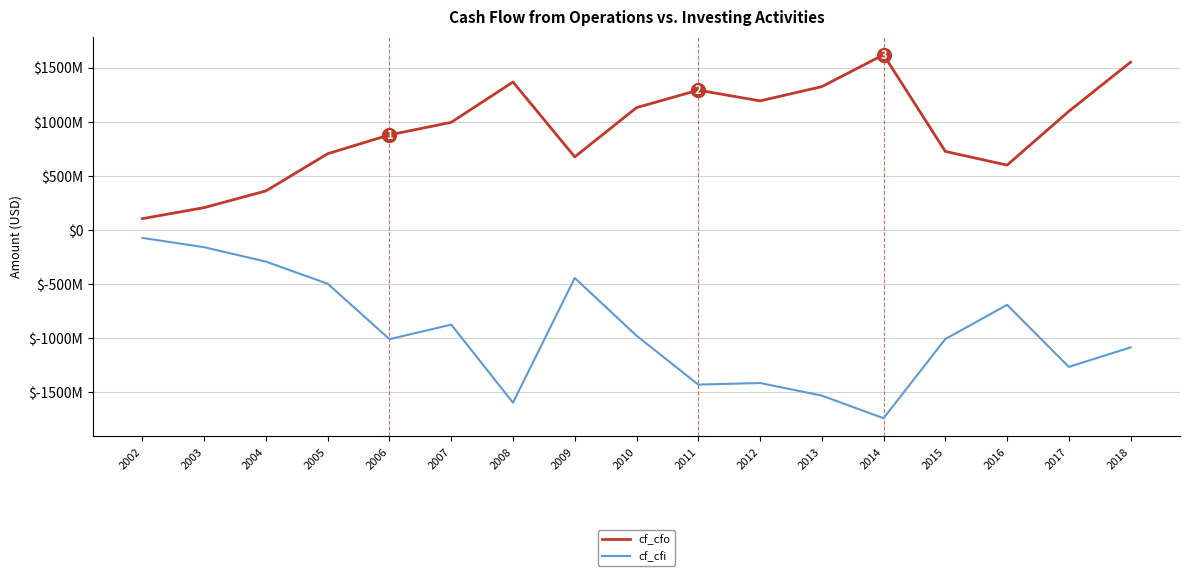

What are all the series names shown in the legend?

cf_cfo, cf_cfi